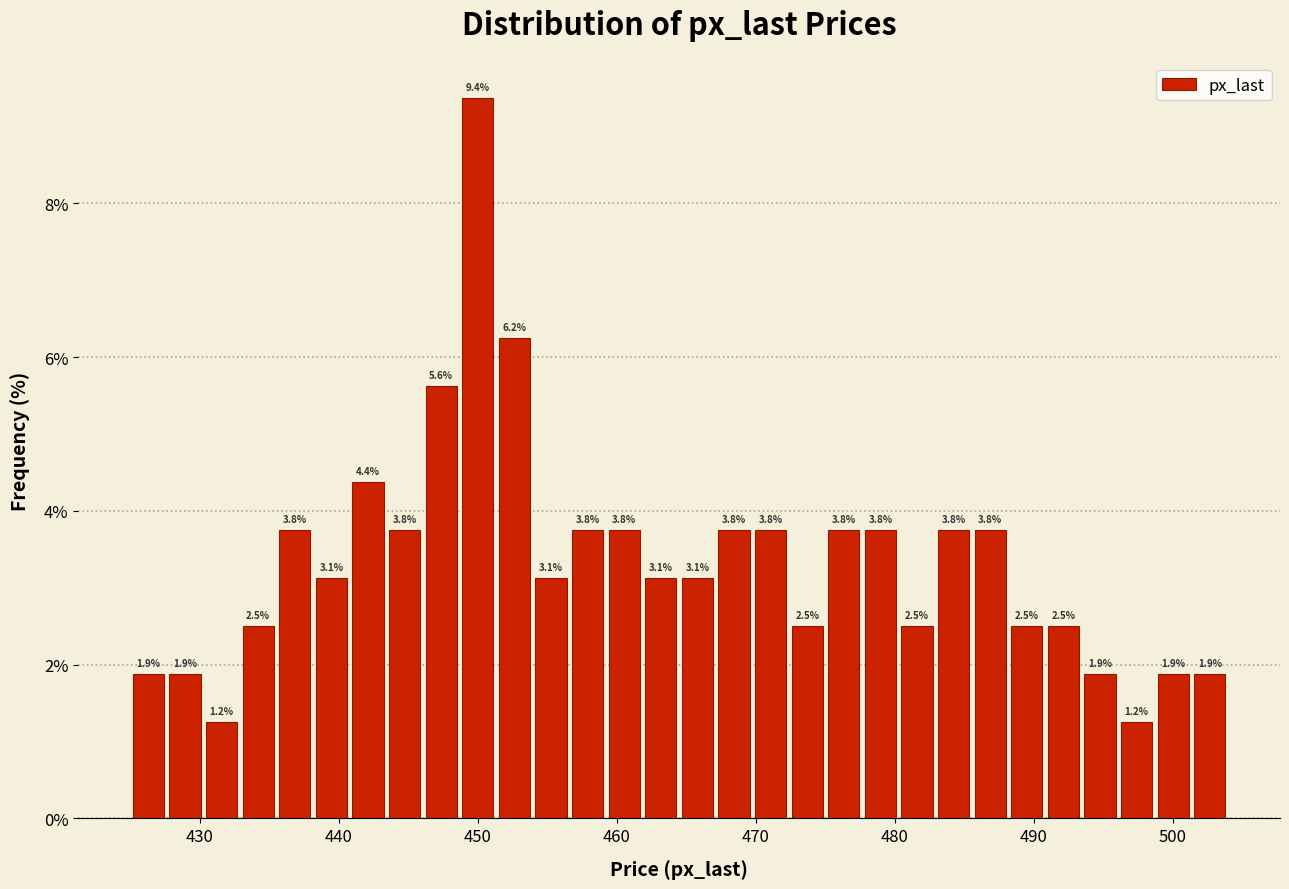

Around what value on the x-axis is the tallest bar? Give the approximate position of its centre, as read against the axis.

450